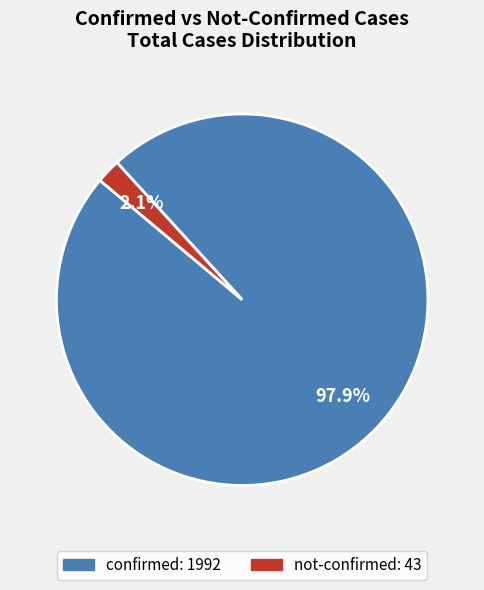

Does any single category account for the majority?

Yes